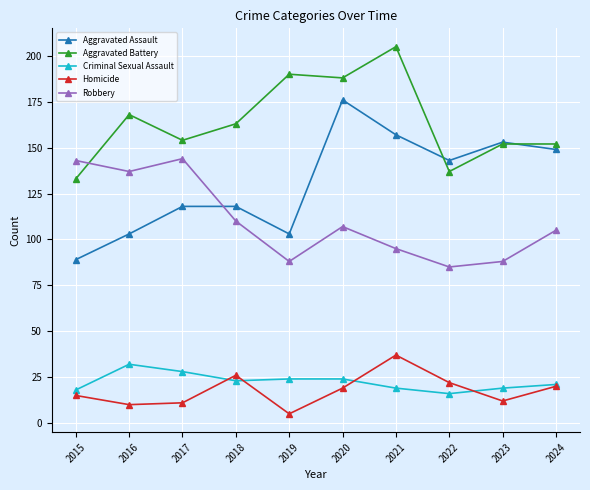

How many values in the Criminal Sexual Assault series are below 23?

5